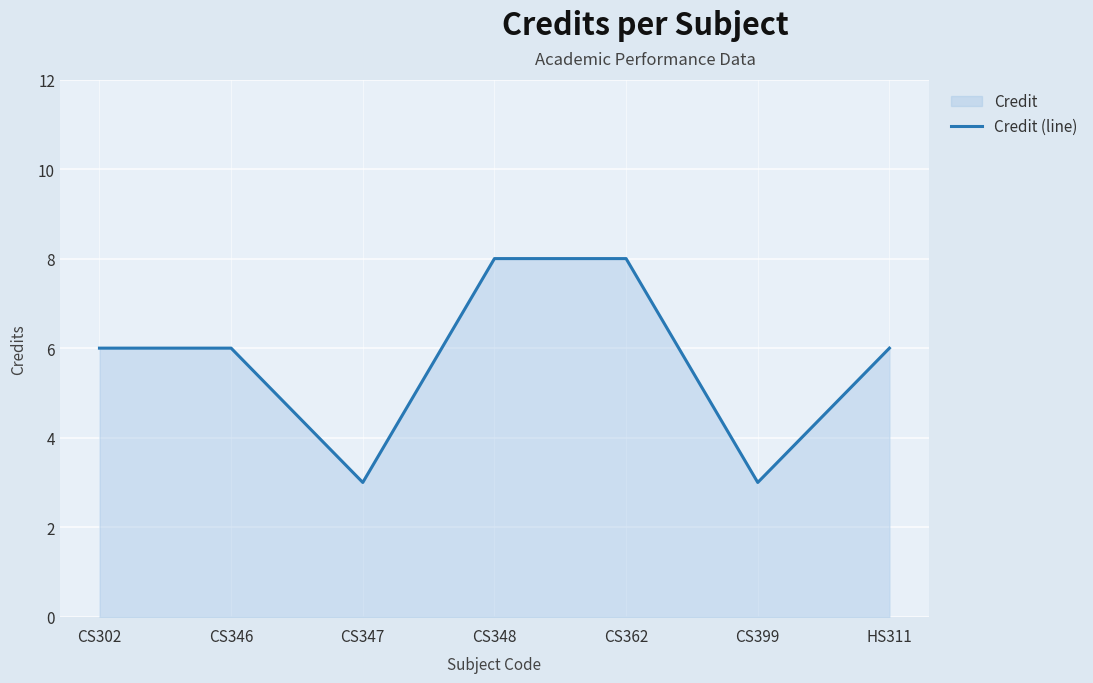

What is the label of the 1st point from the right?

HS311